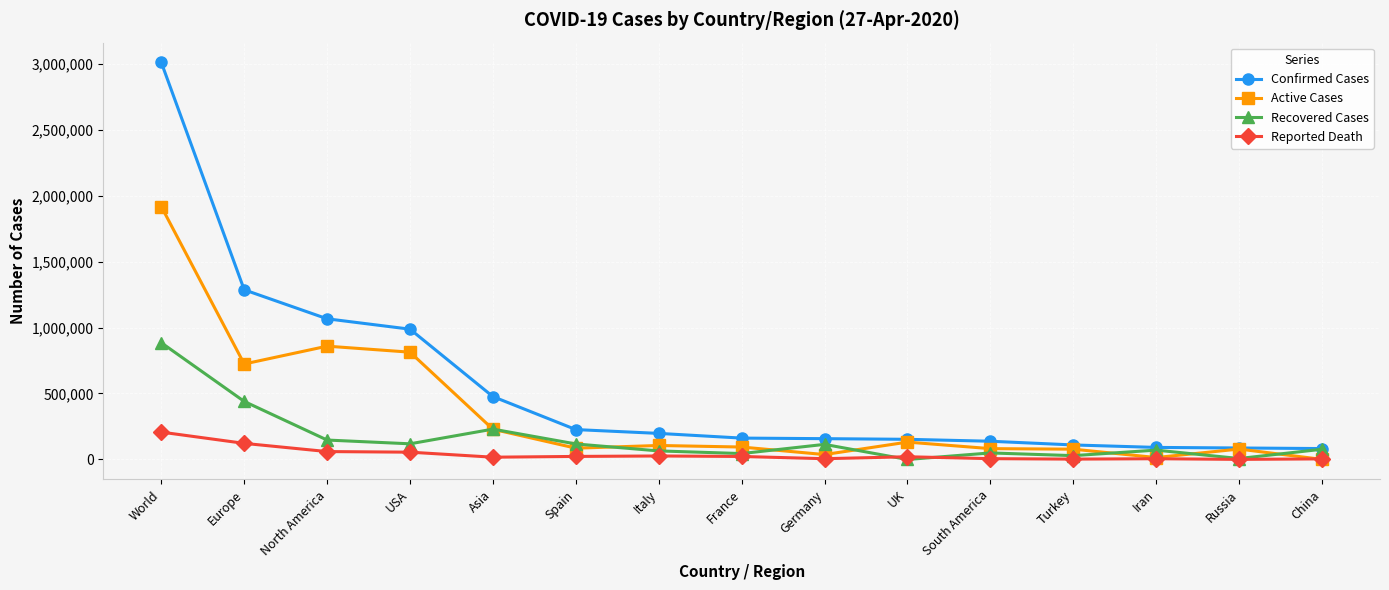

Between Europe and France, which series saw the biggest shift?

Confirmed Cases